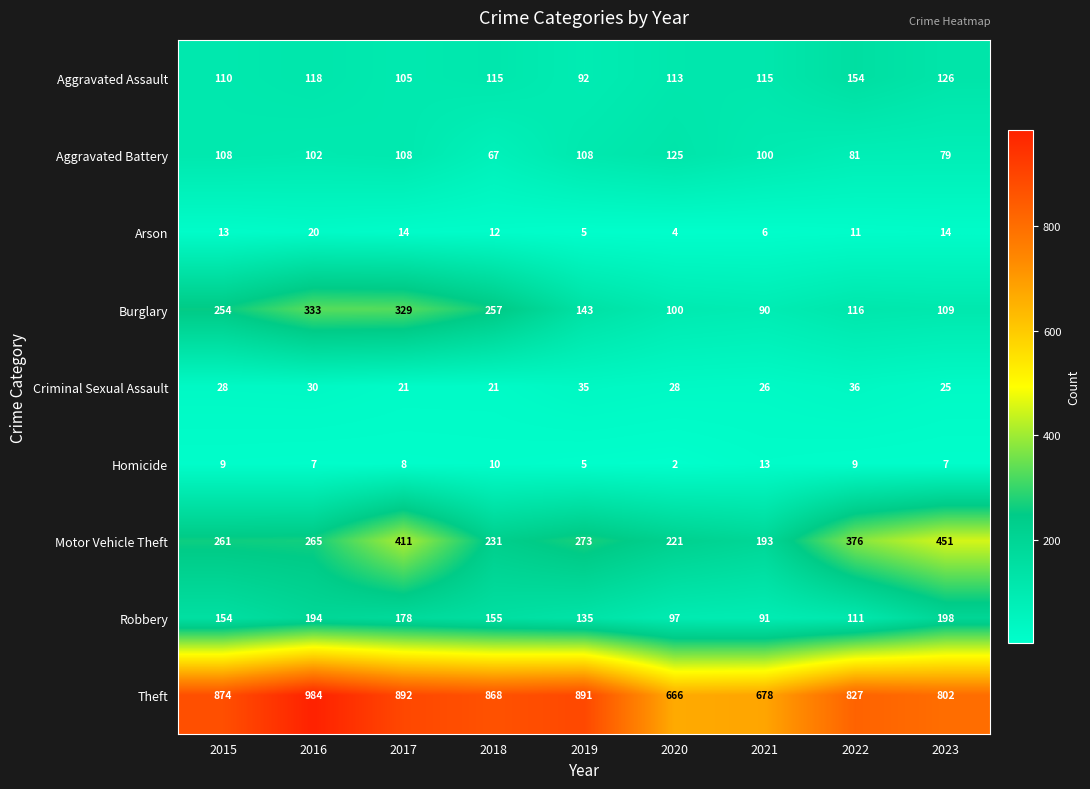

The Homicide series shows 9 at 2019. True or false?

False